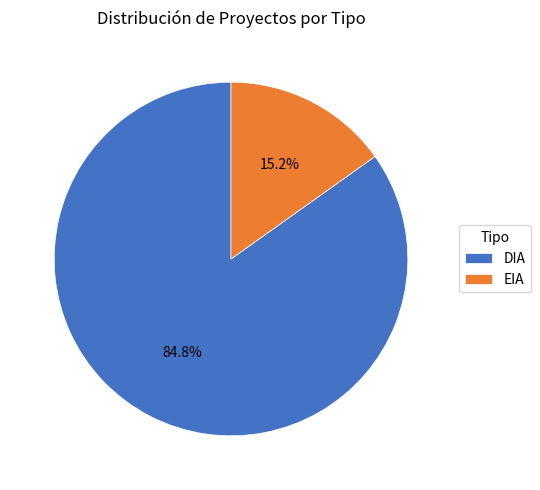

Rank the categories by value from highest to lowest.

DIA, EIA